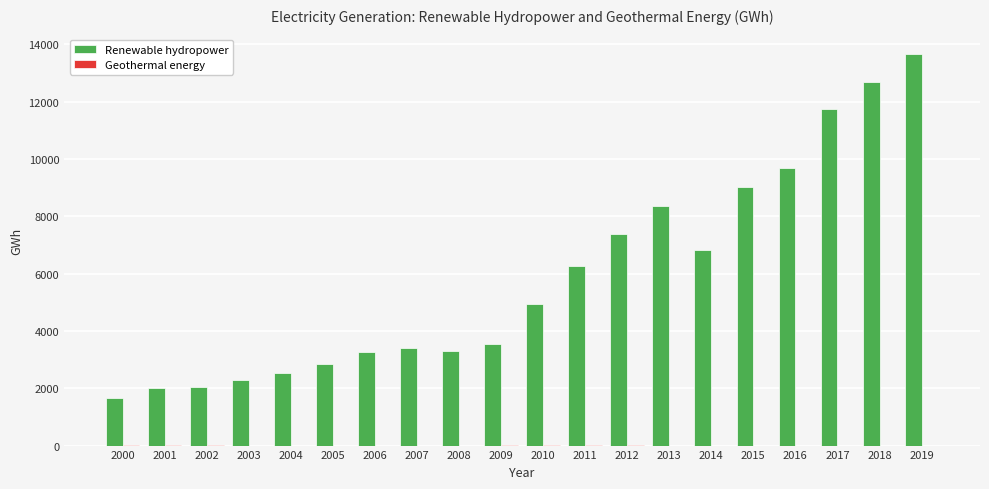

The value of Renewable hydropower at 2009 is 1944.9. True or false?

False